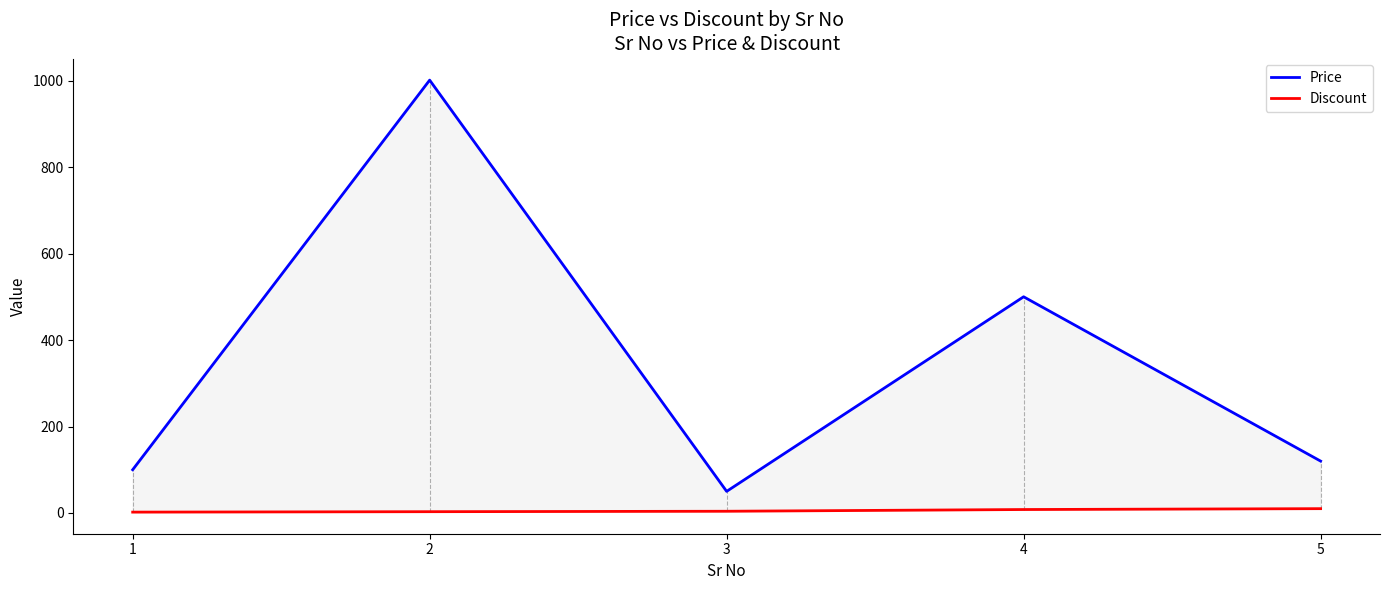

How many interior local valleys does the Price series have?

1